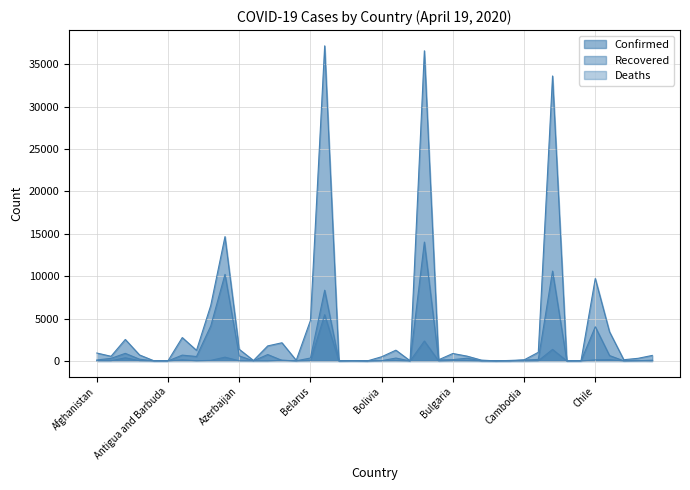

Reading right to left, transcribe all the data shown in this chart.

Confirmed: Costa Rica=649	Congo (Kinshasa)=307	Congo (Brazzaville)=143	Colombia=3439	Chile=9730	Chad=33	Central African Republic=12	Canada=33628	Cameroon=1017	Cambodia=122	Cabo Verde=58	Burundi=5	Burma=98	Burkina Faso=565	Bulgaria=878	Brunei=137	Brazil=36599	Botswana=15	Bosnia and Herzegovina=1268	Bolivia=493	Bhutan=5	Benin=35	Belize=18	Belgium=37183	Belarus=4779	Barbados=75	Bangladesh=2144	Bahrain=1773	Bahamas=54	Azerbaijan=1373	Austria=14671	Australia=6547	Armenia=1248	Argentina=2758	Antigua and Barbuda=23	Angola=24	Andorra=704	Algeria=2534	Albania=548	Afghanistan=933
Recovered: Costa Rica=88	Congo (Kinshasa)=26	Congo (Brazzaville)=11	Colombia=634	Chile=4035	Chad=8	Central African Republic=4	Canada=10601	Cameroon=177	Cambodia=103	Cabo Verde=1	Burundi=0	Burma=5	Burkina Faso=321	Bulgaria=153	Brunei=113	Brazil=14026	Botswana=0	Bosnia and Herzegovina=338	Bolivia=31	Bhutan=2	Benin=18	Belize=0	Belgium=8348	Belarus=342	Barbados=15	Bangladesh=66	Bahrain=755	Bahamas=9	Azerbaijan=590	Austria=10214	Australia=4124	Armenia=523	Argentina=685	Antigua and Barbuda=3	Angola=6	Andorra=205	Algeria=894	Albania=302	Afghanistan=112
Deaths: Costa Rica=4	Congo (Kinshasa)=25	Congo (Brazzaville)=6	Colombia=153	Chile=126	Chad=0	Central African Republic=0	Canada=1359	Cameroon=22	Cambodia=0	Cabo Verde=1	Burundi=1	Burma=5	Burkina Faso=36	Bulgaria=41	Brunei=1	Brazil=2347	Botswana=1	Bosnia and Herzegovina=47	Bolivia=31	Bhutan=0	Benin=1	Belize=2	Belgium=5453	Belarus=45	Barbados=5	Bangladesh=84	Bahrain=7	Bahamas=9	Azerbaijan=18	Austria=443	Australia=67	Armenia=20	Argentina=129	Antigua and Barbuda=3	Angola=2	Andorra=35	Algeria=367	Albania=26	Afghanistan=30